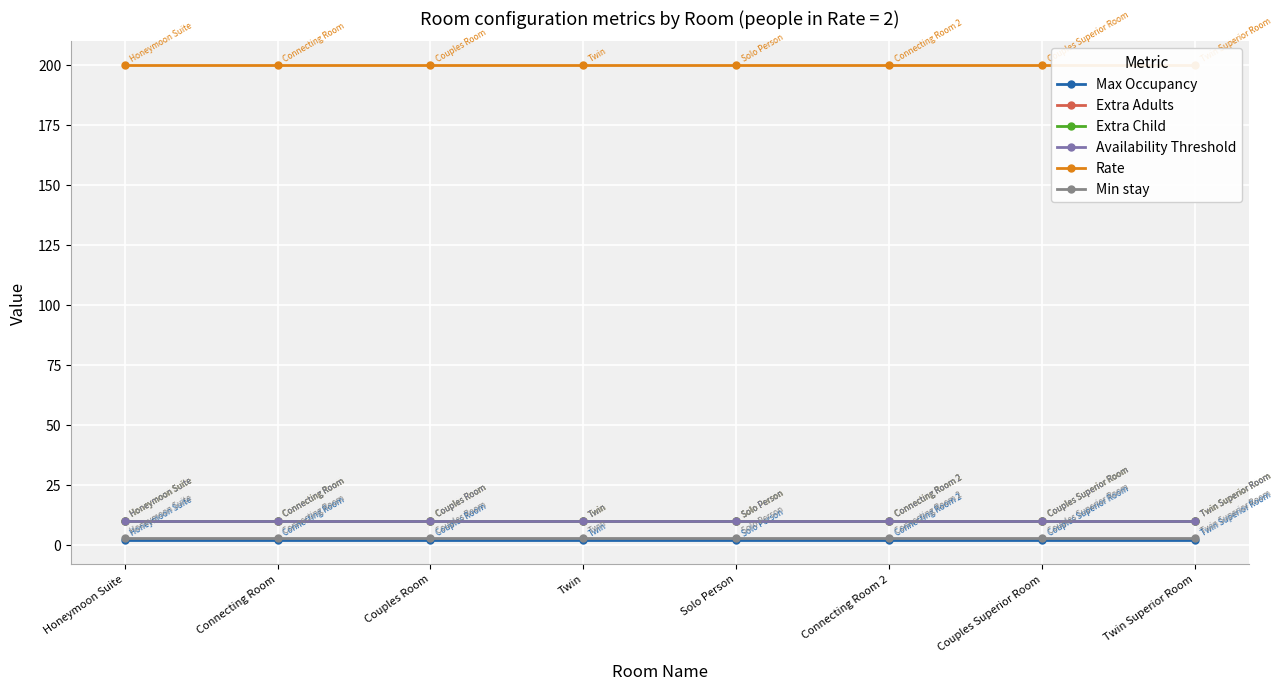

What is the minimum value shown in the chart?

2